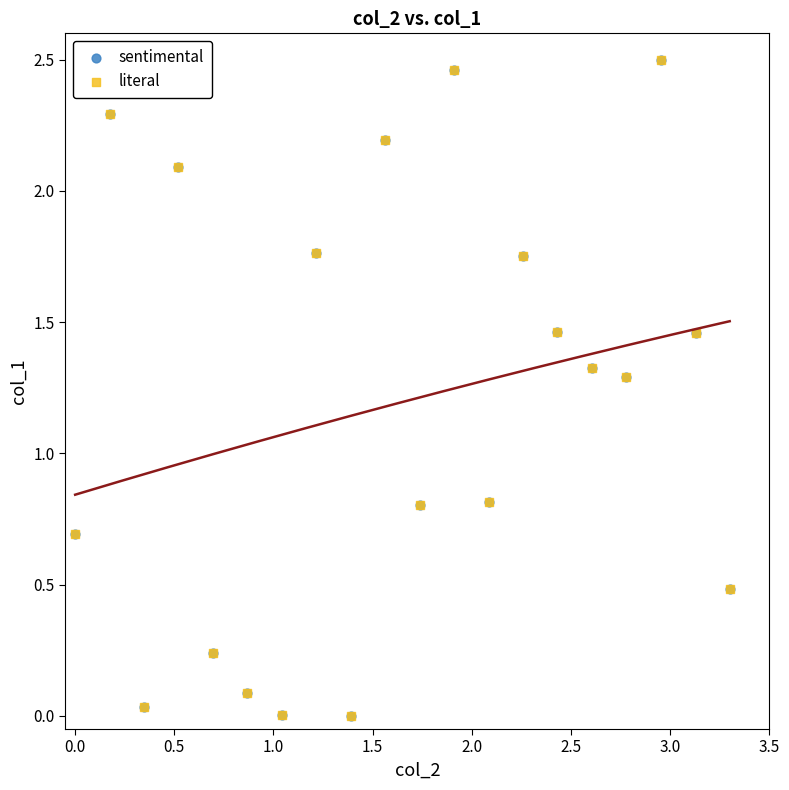

What are all the series names shown in the legend?

sentimental, literal